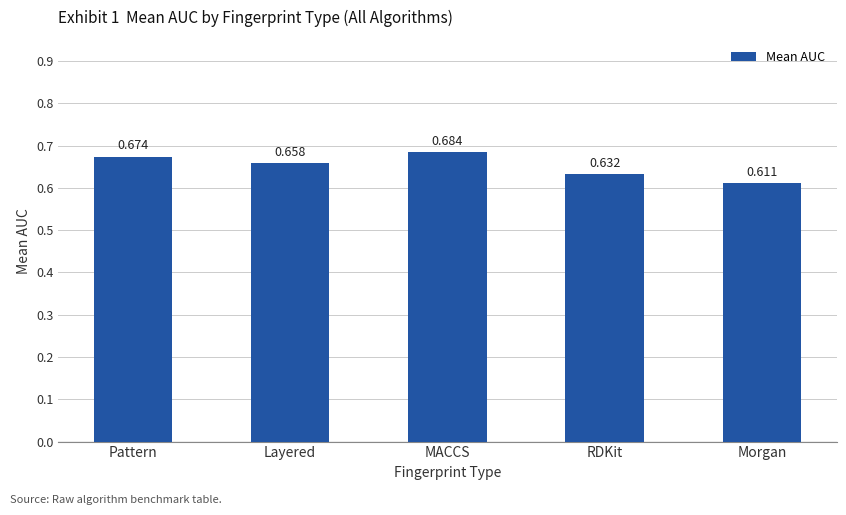

At which category does the chart reach its peak across all series?

MACCS